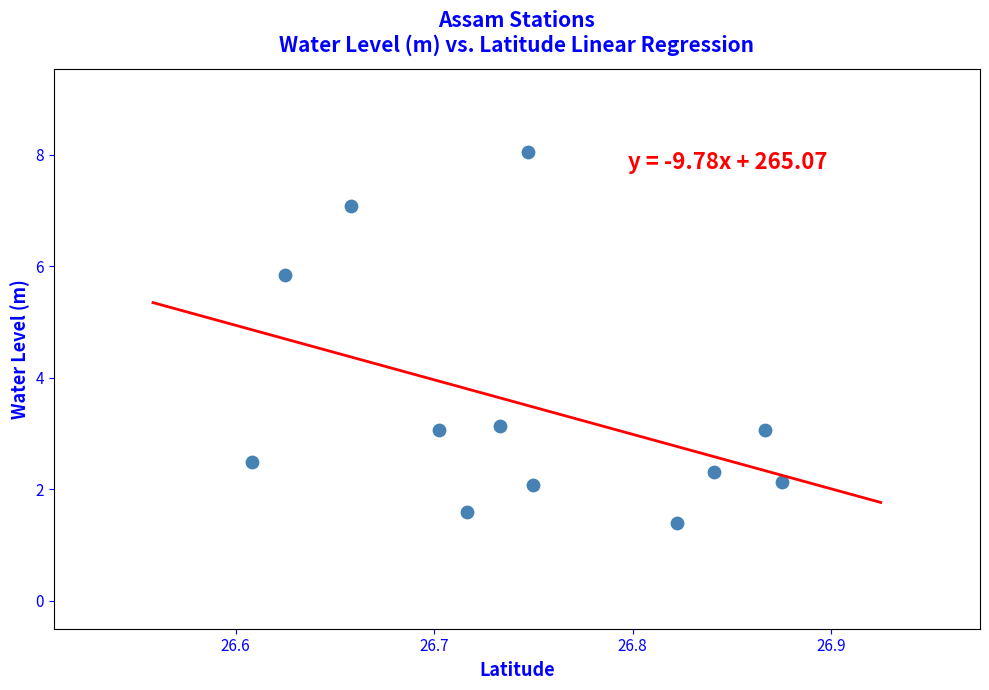

What is the average X value?

26.7